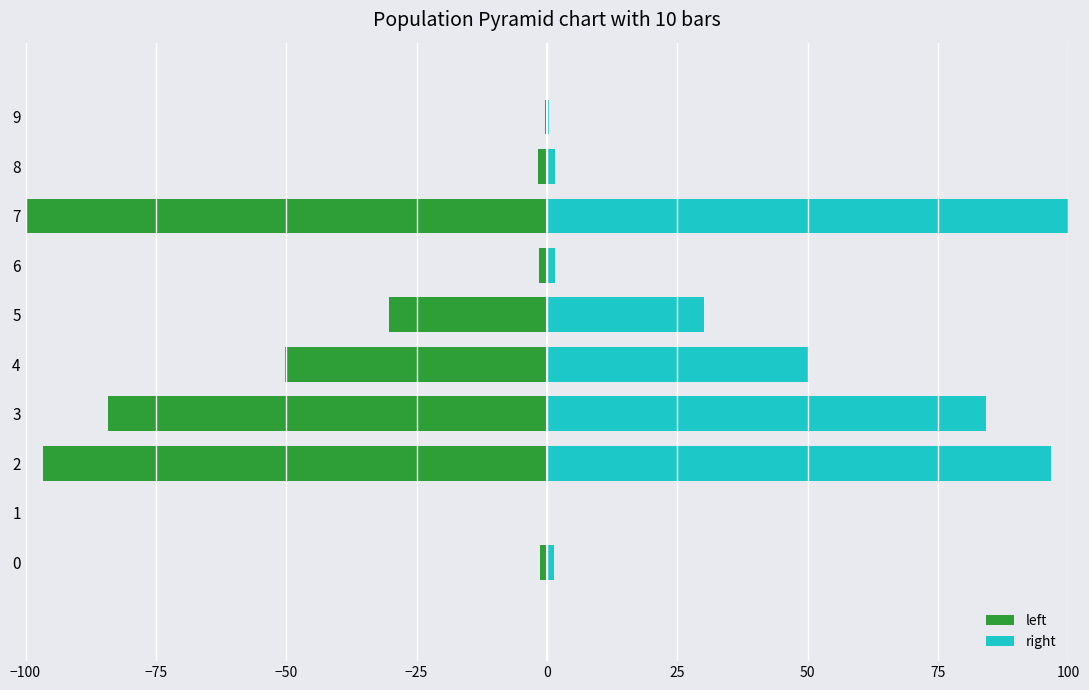

What is the label of the 10th bar from the left?

9